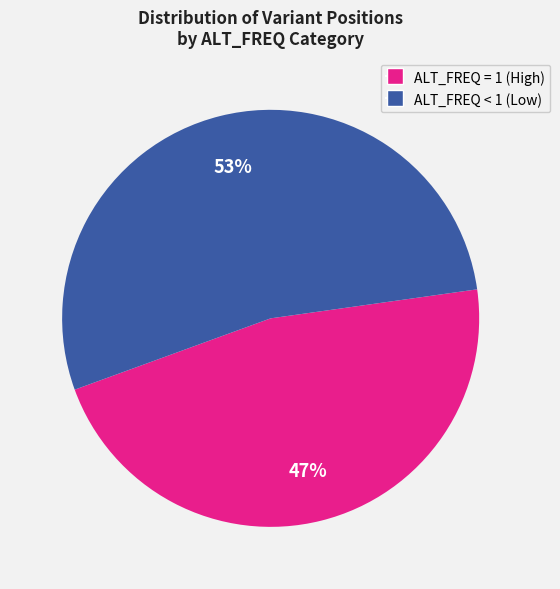

To the nearest percent, what is the average slice percentage?

50%